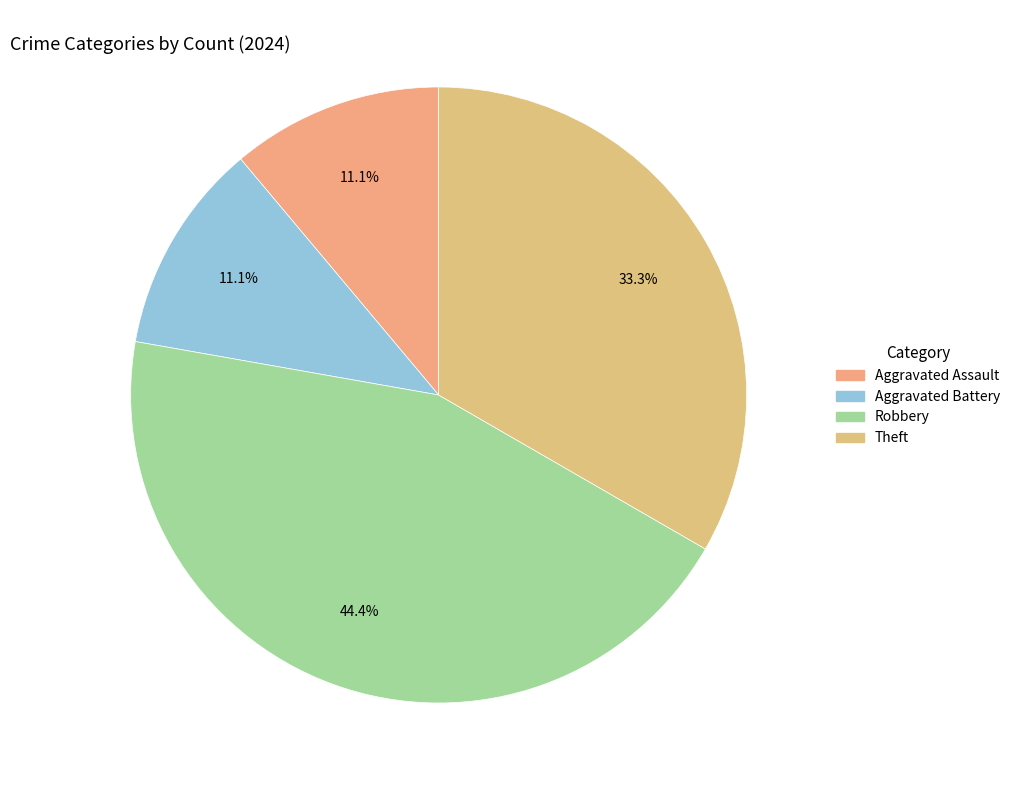

How many segments does this pie chart have?

4